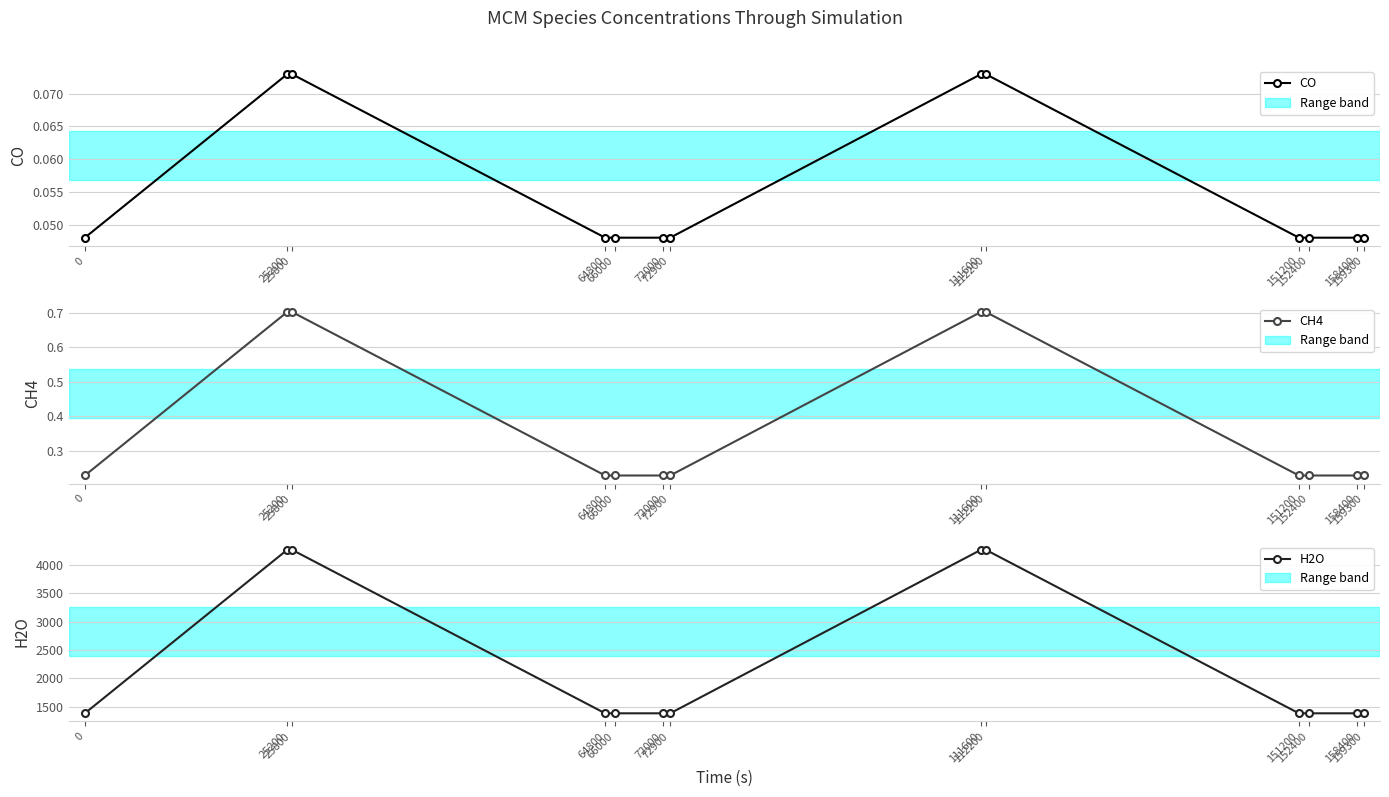

Is the value of H2O at 151200 greater than the value of CO at 111600?

Yes